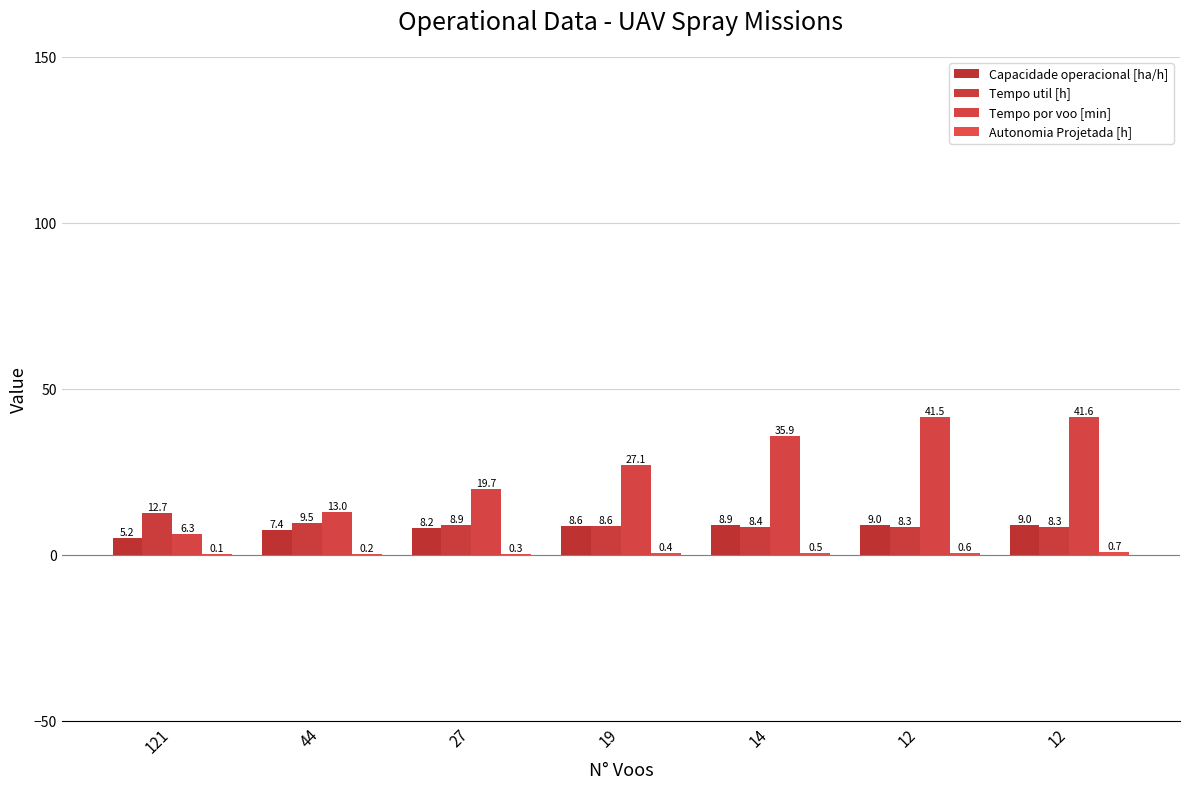

How many groups of bars are there?

7